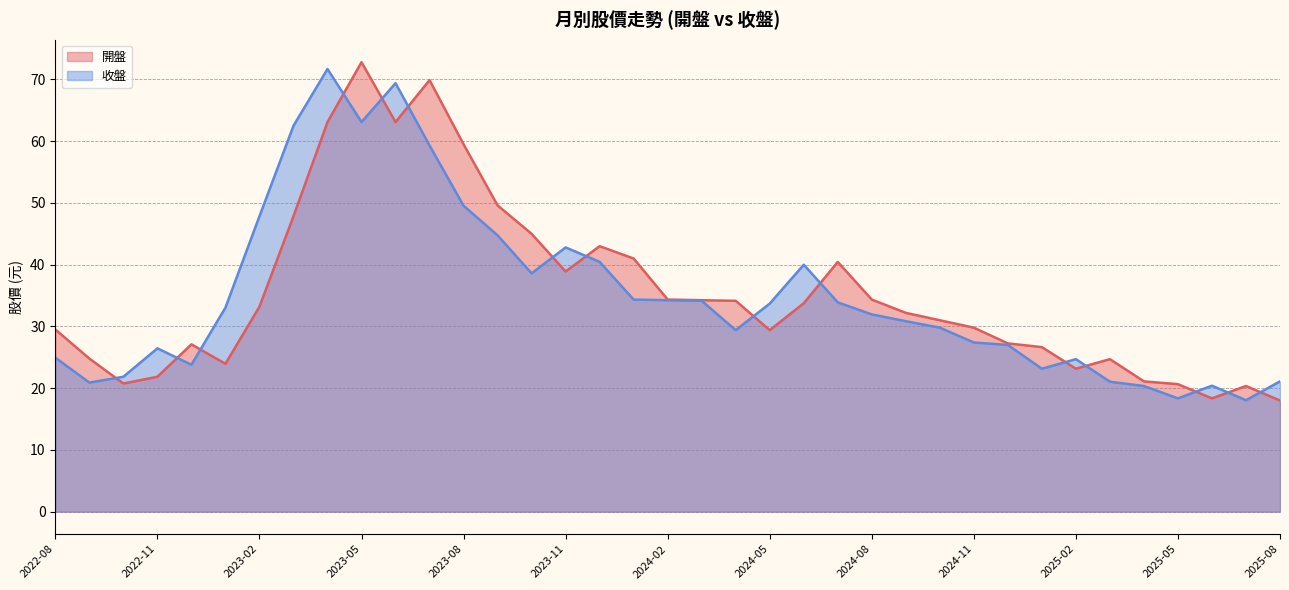

In 開盤, how many points are higher than both neighbors (excluding endpoints)?

7